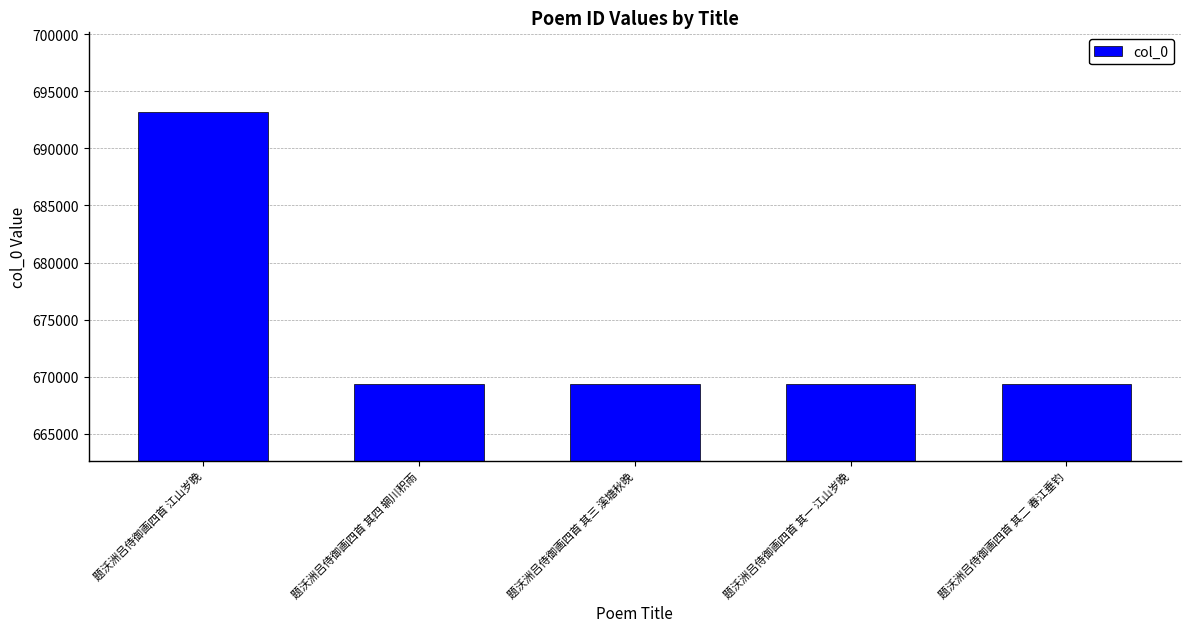

Approximately how many times larger is the value at 题沃洲吕侍御画四首 江山岁晚 compared to 题沃洲吕侍御画四首 其二 春江垂钓?

1.0